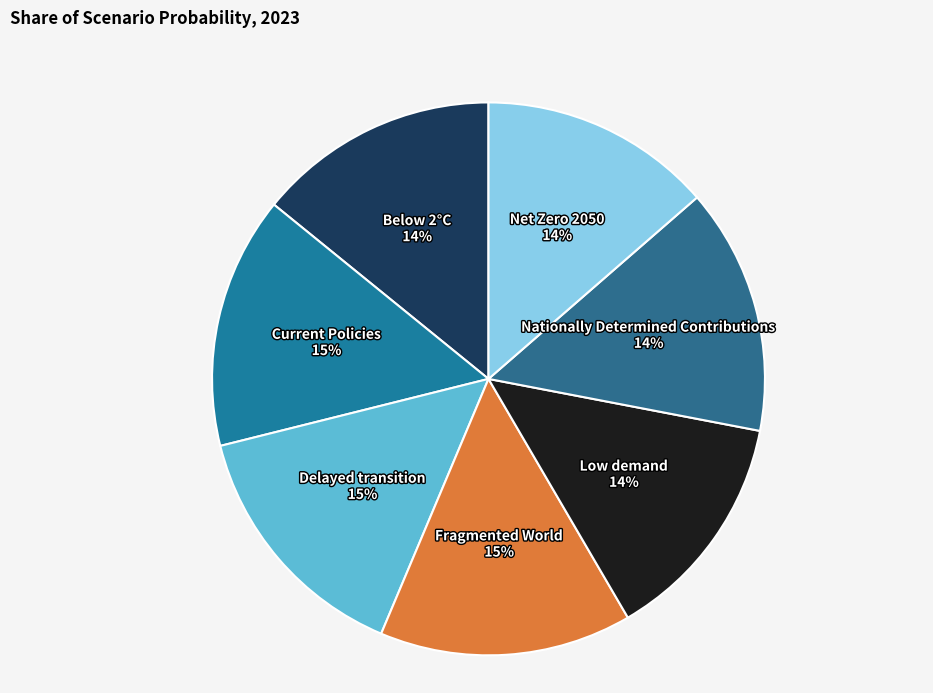

To the nearest percent, what is the difference between the largest and smallest slice percentages?

1%